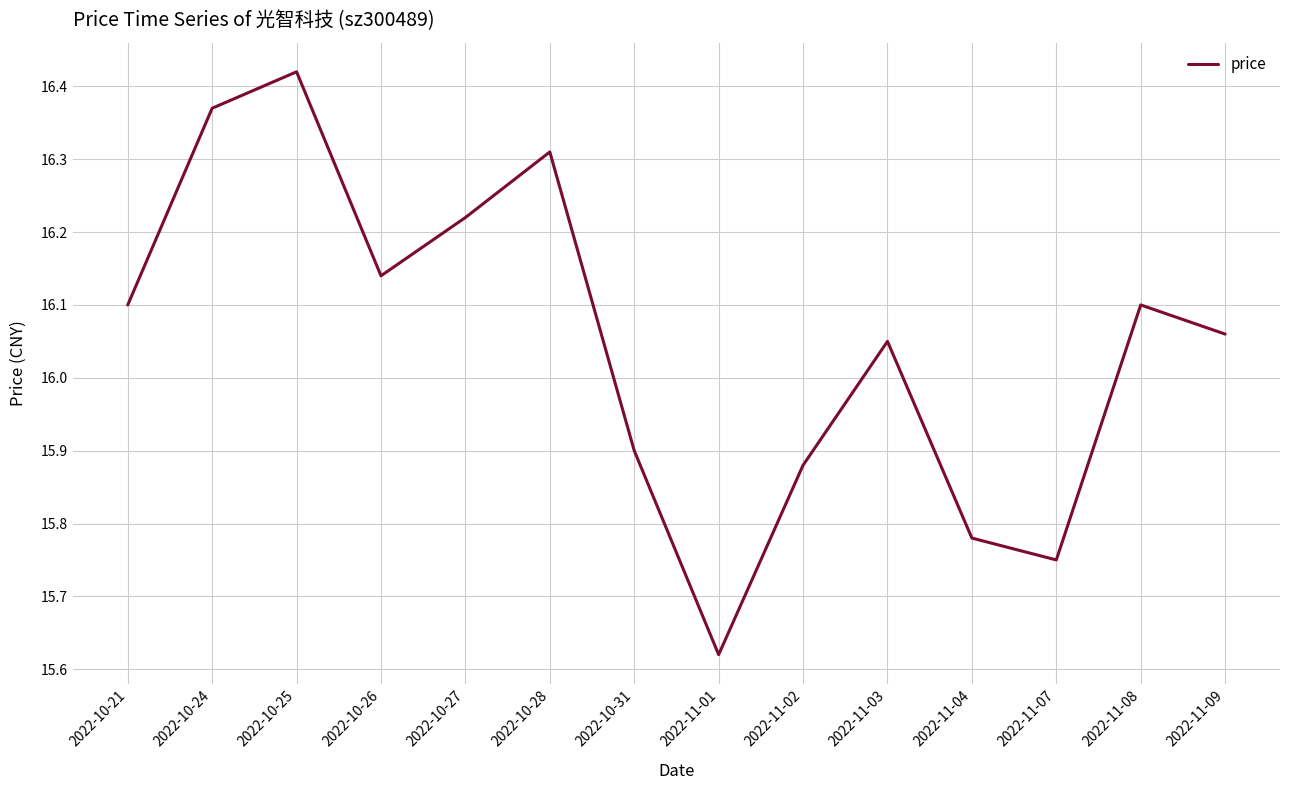

Which label corresponds to the largest value in the chart?

2022-10-25